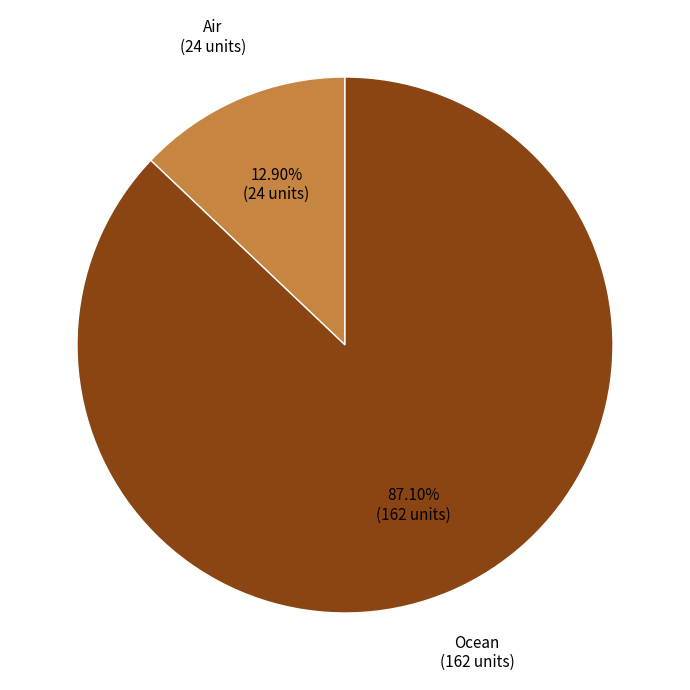

Is there any slice that represents more than half of the pie?

Yes